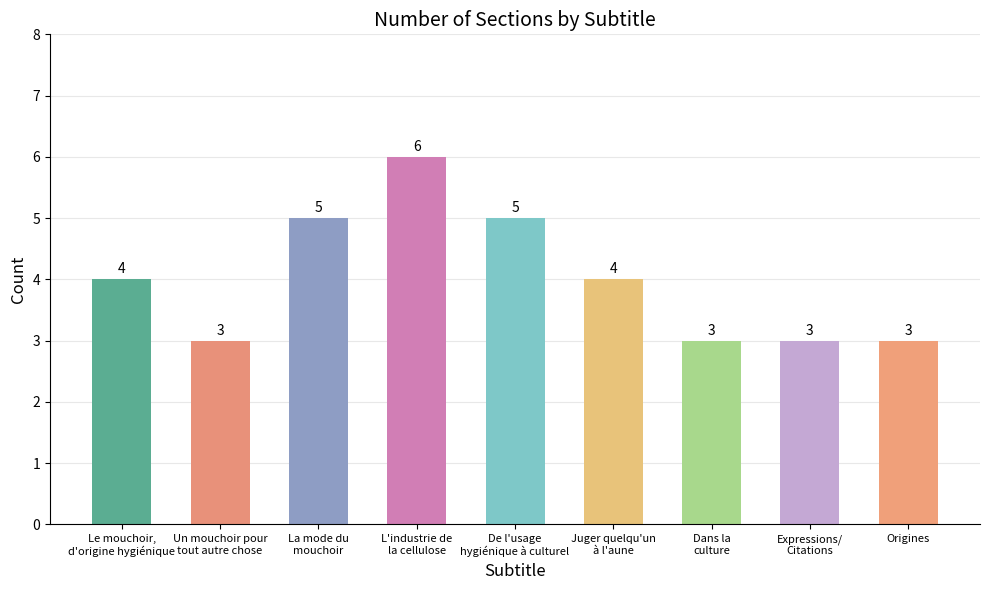

What position from the left is Dans la
culture?

7